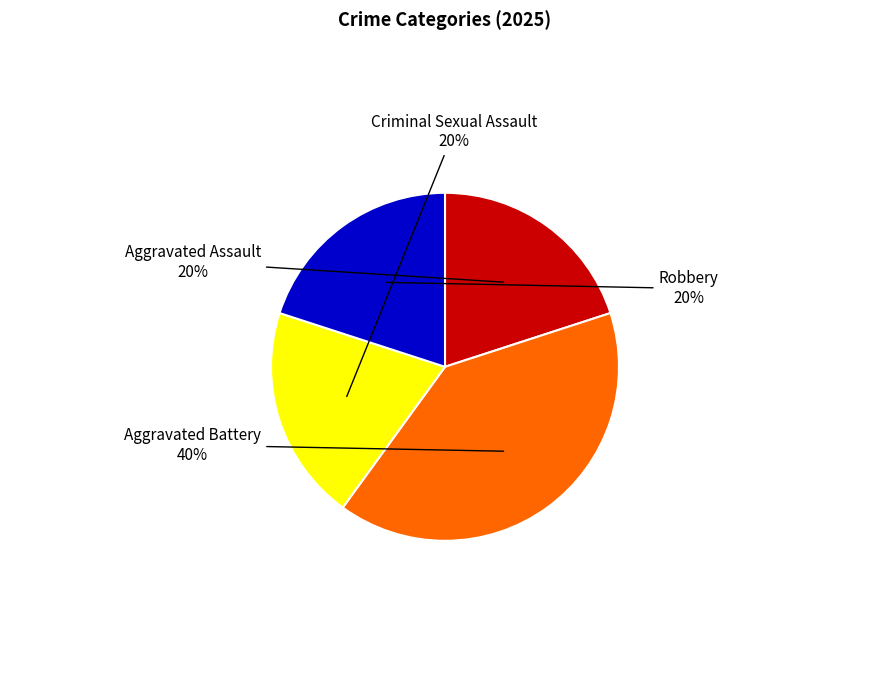

Is there a majority slice in this chart?

No